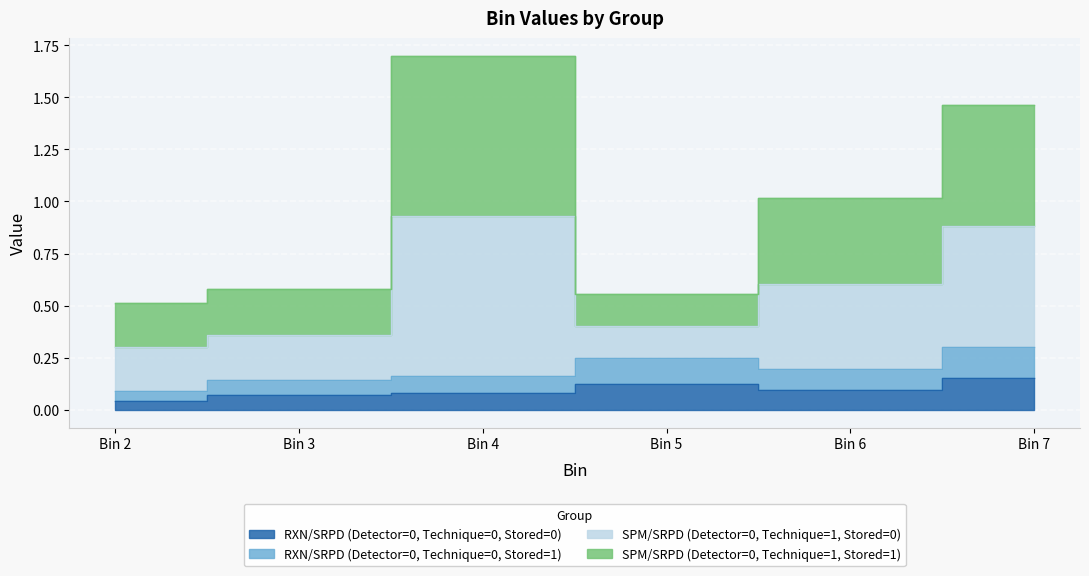

Which series has the largest total across all categories?

SPM/SRPD (Detector=0, Technique=1, Stored=0)